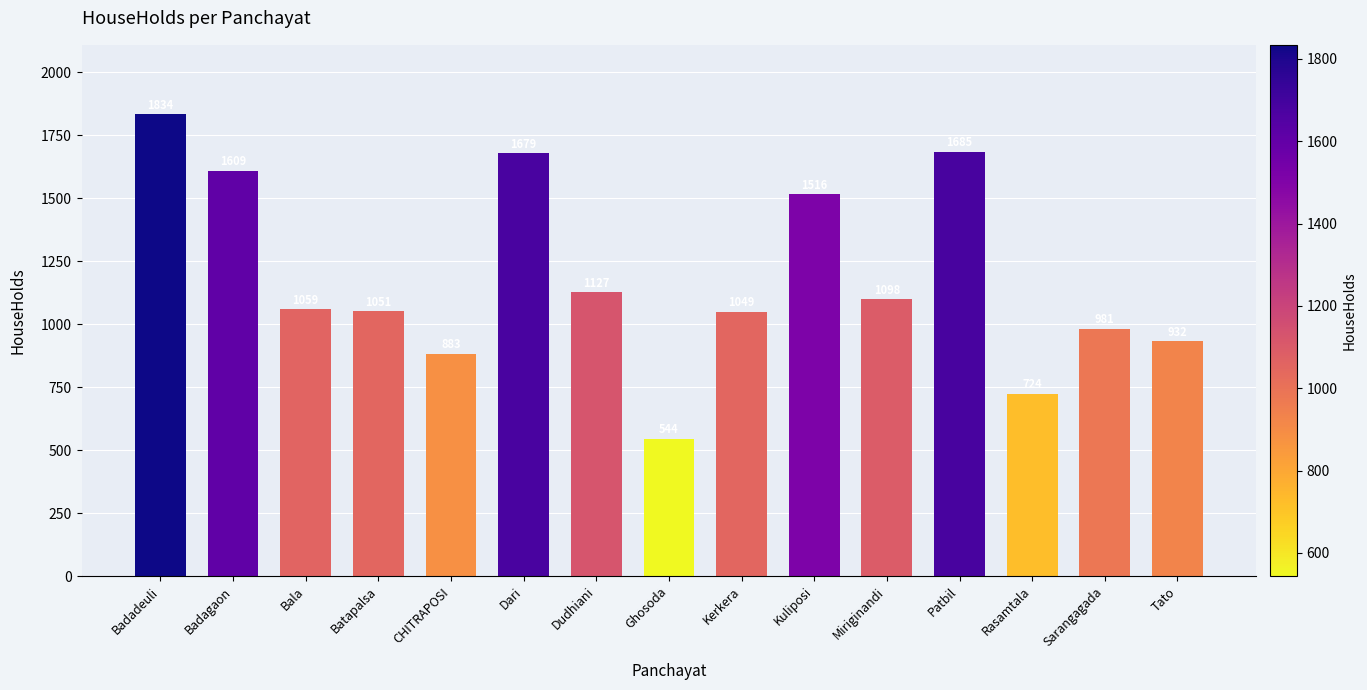

What is the label of the 6th bar from the right?

Kuliposi